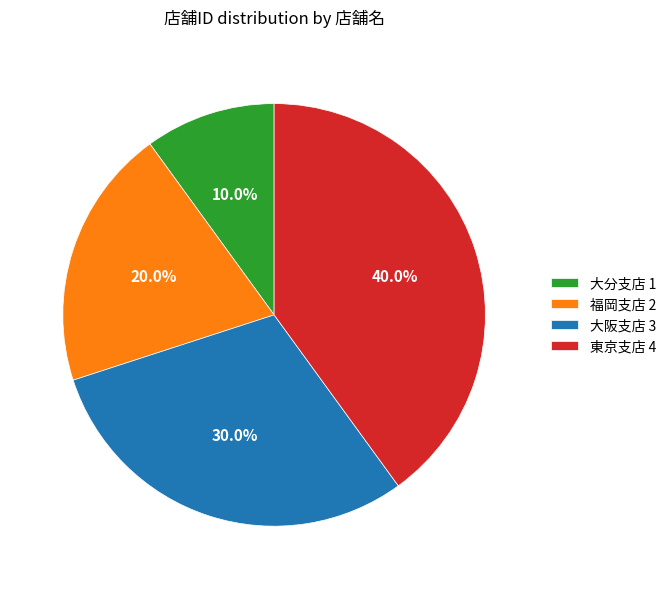

Between 大阪支店 and 福岡支店, which is larger?

大阪支店